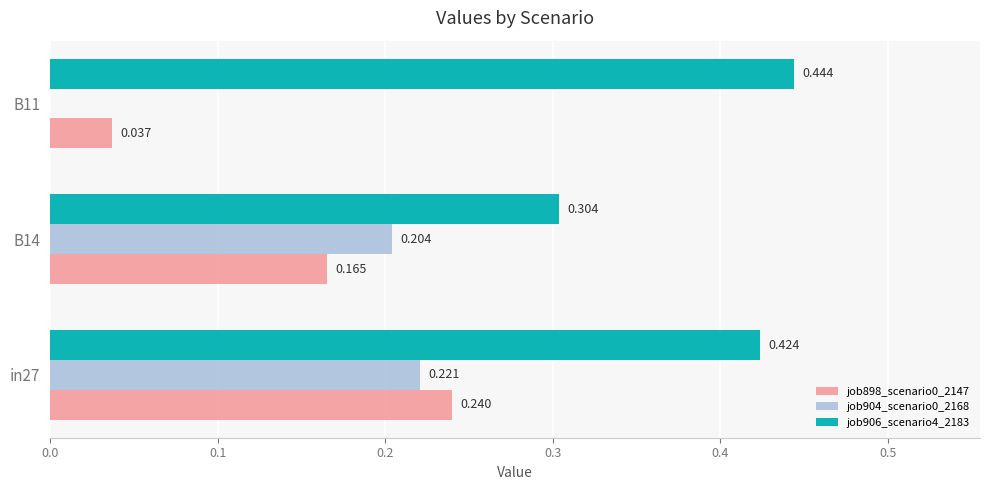

Is the value of job906_scenario4_2183 at B14 greater than the value of job904_scenario0_2168 at in27?

Yes